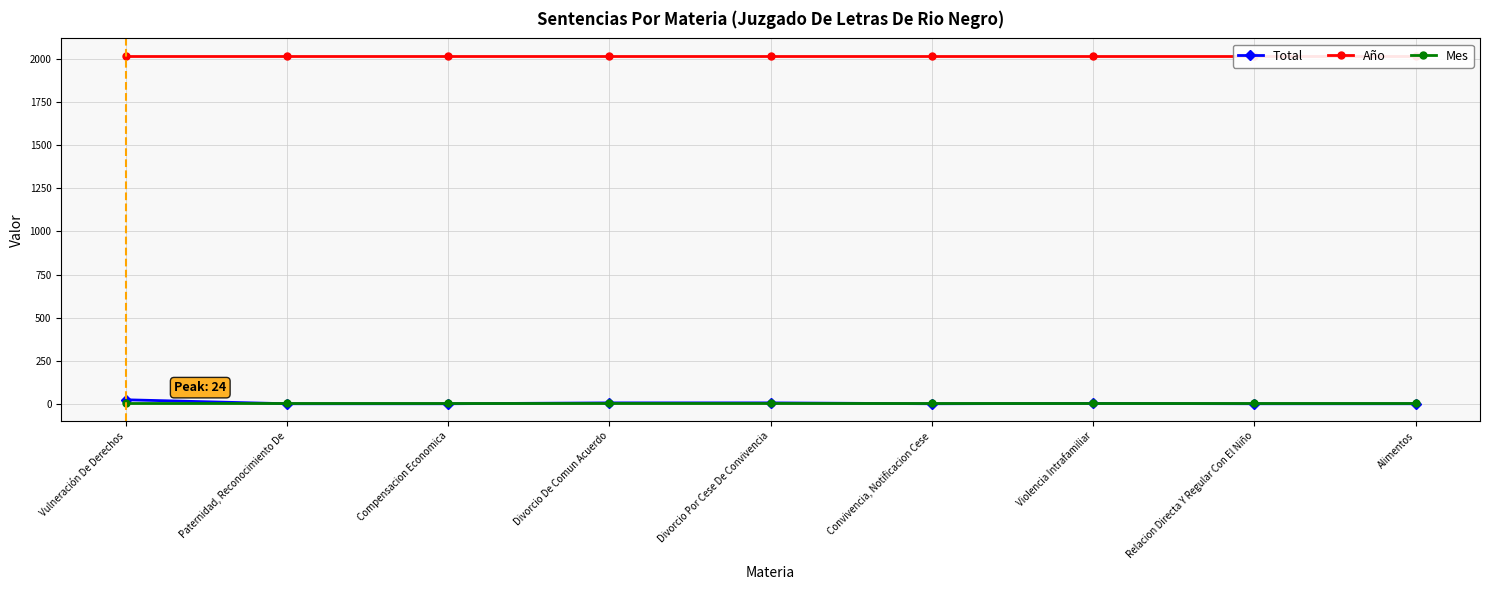

What are all the series names shown in the legend?

Total, Año, Mes